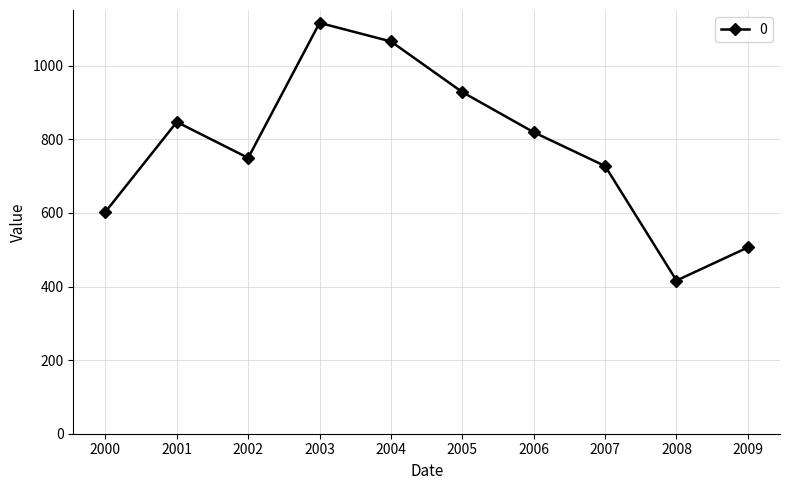

Which label corresponds to the smallest value in the chart?

2008